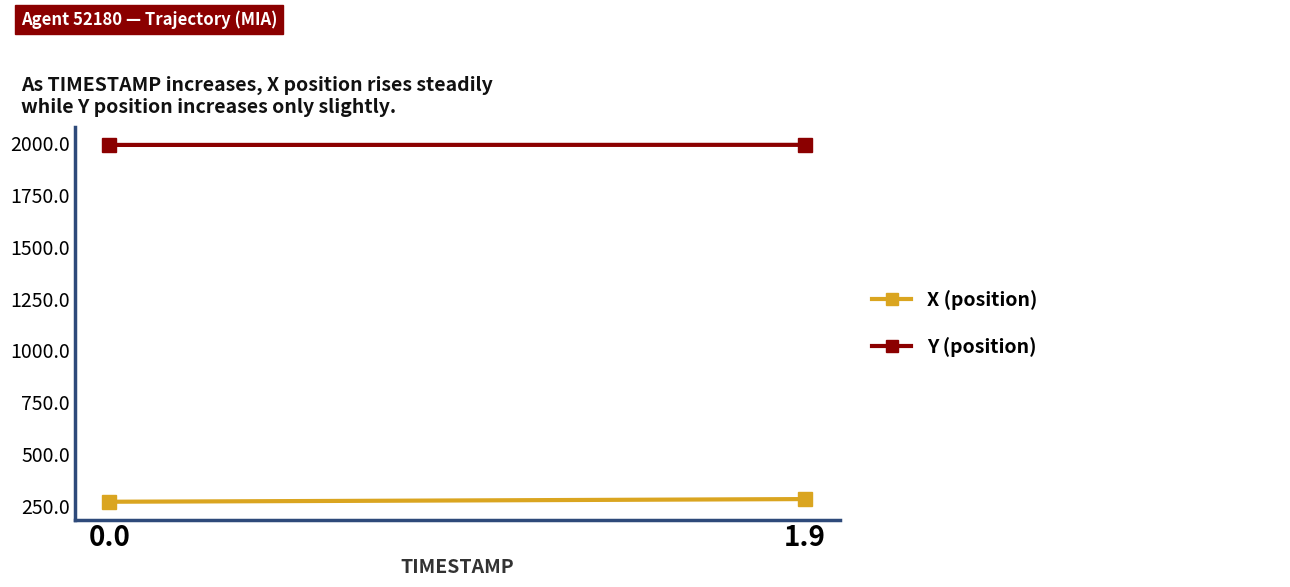

What is the minimum value shown in the chart?

270.3